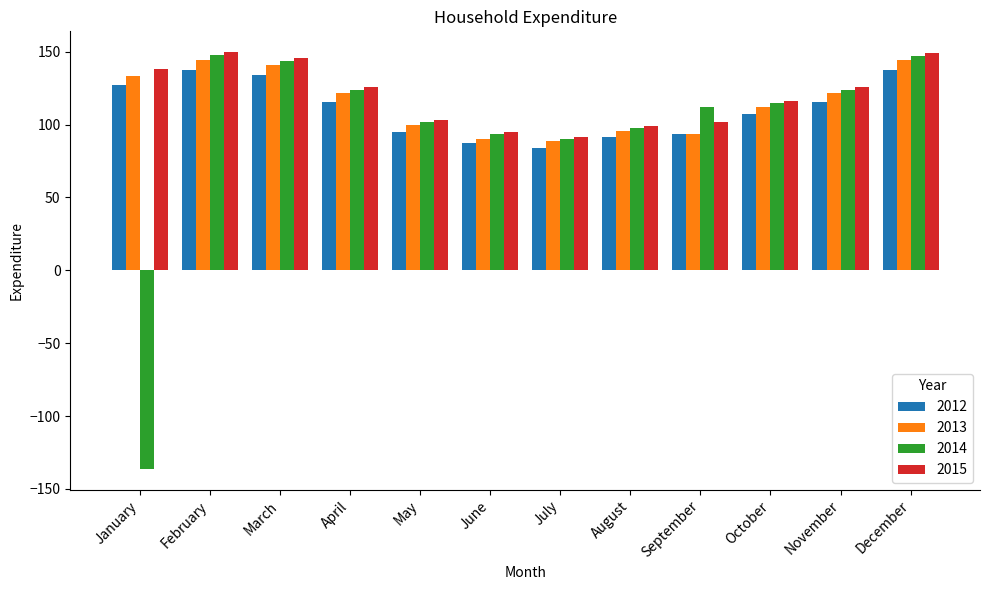

What is the difference between the second highest and second lowest values in the 2012 series?

50.1